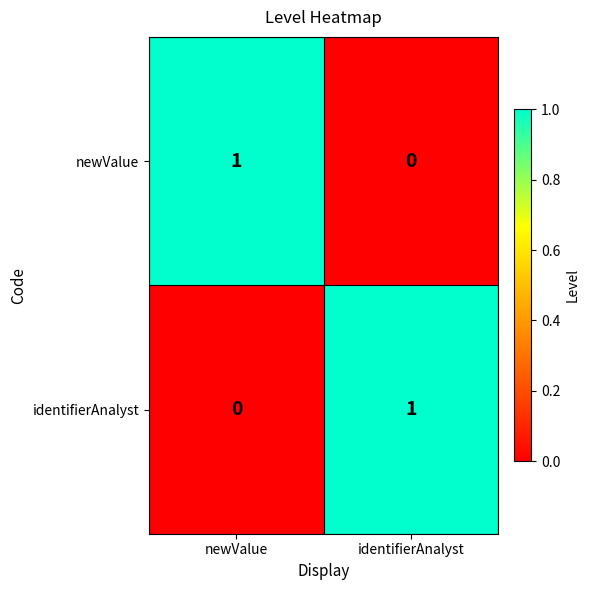

Is it true that identifierAnalyst equals 1 at newValue?

False